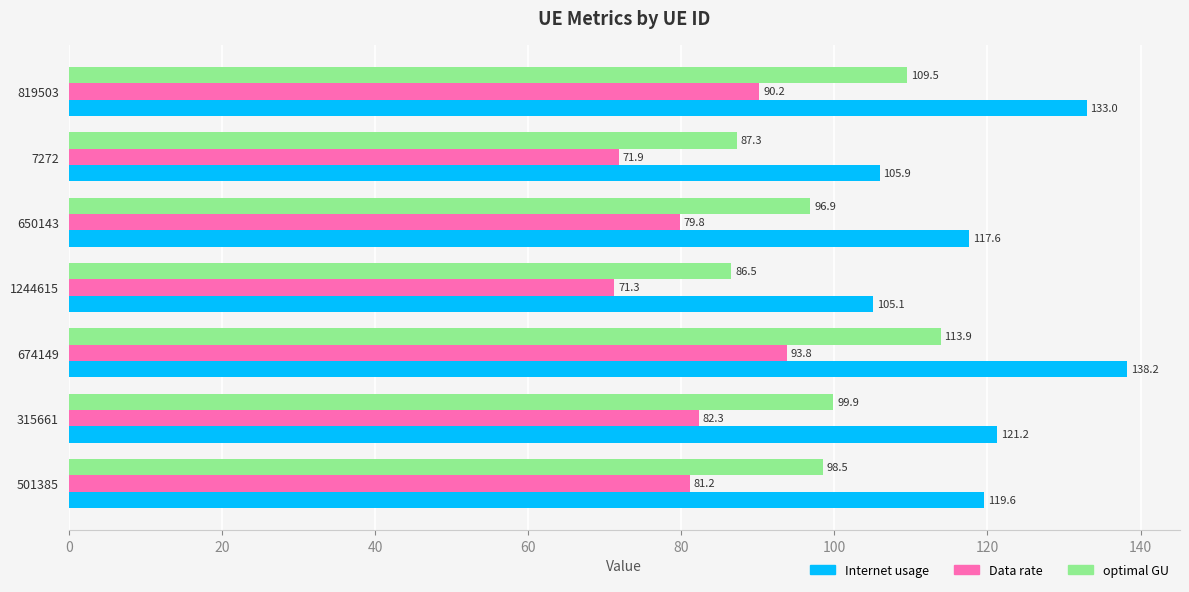

What is the greatest value displayed?

138.2